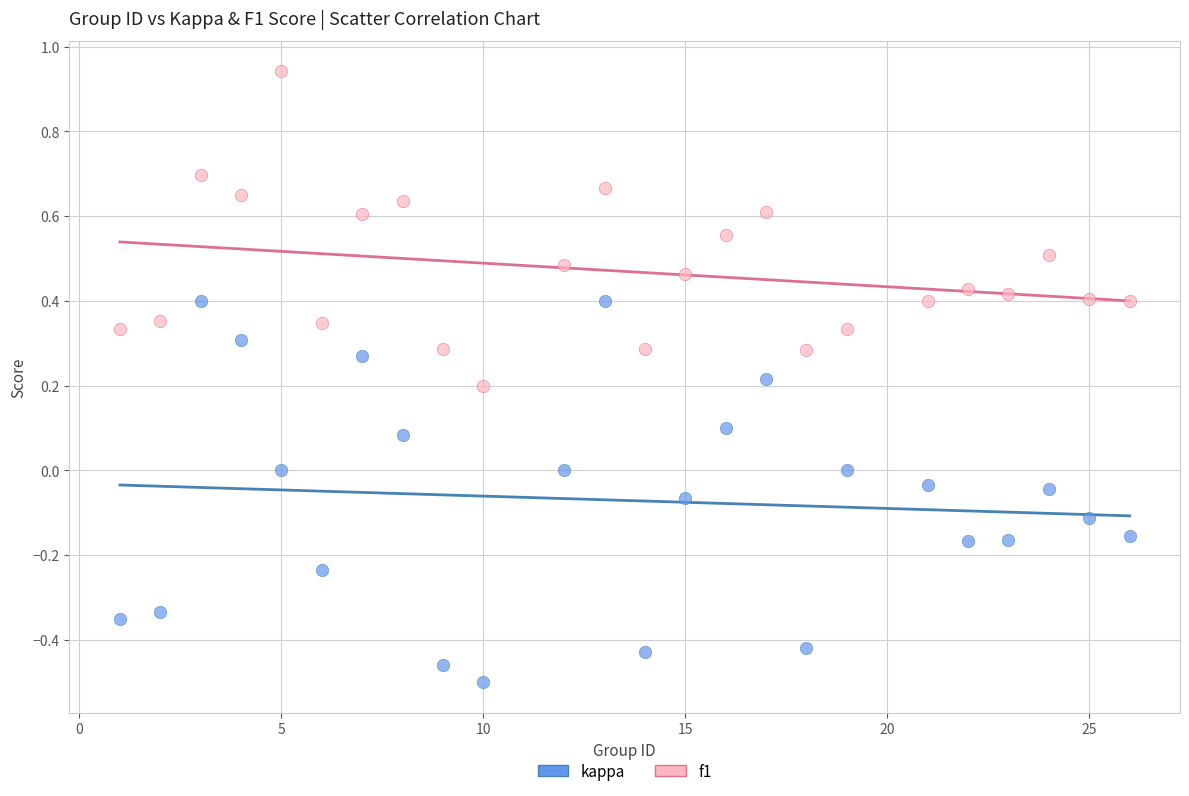

Which series has the largest Y range (max minus min)?

kappa